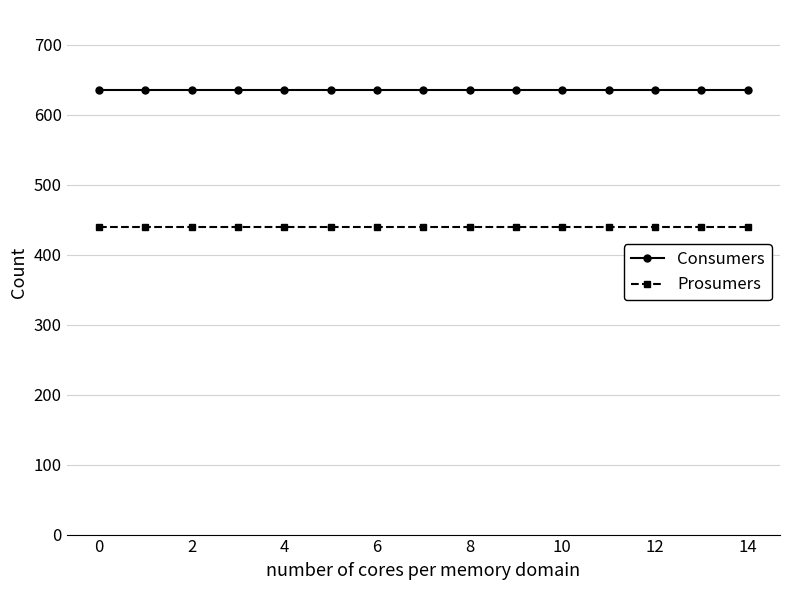

Which series has the largest total across all categories?

Consumers